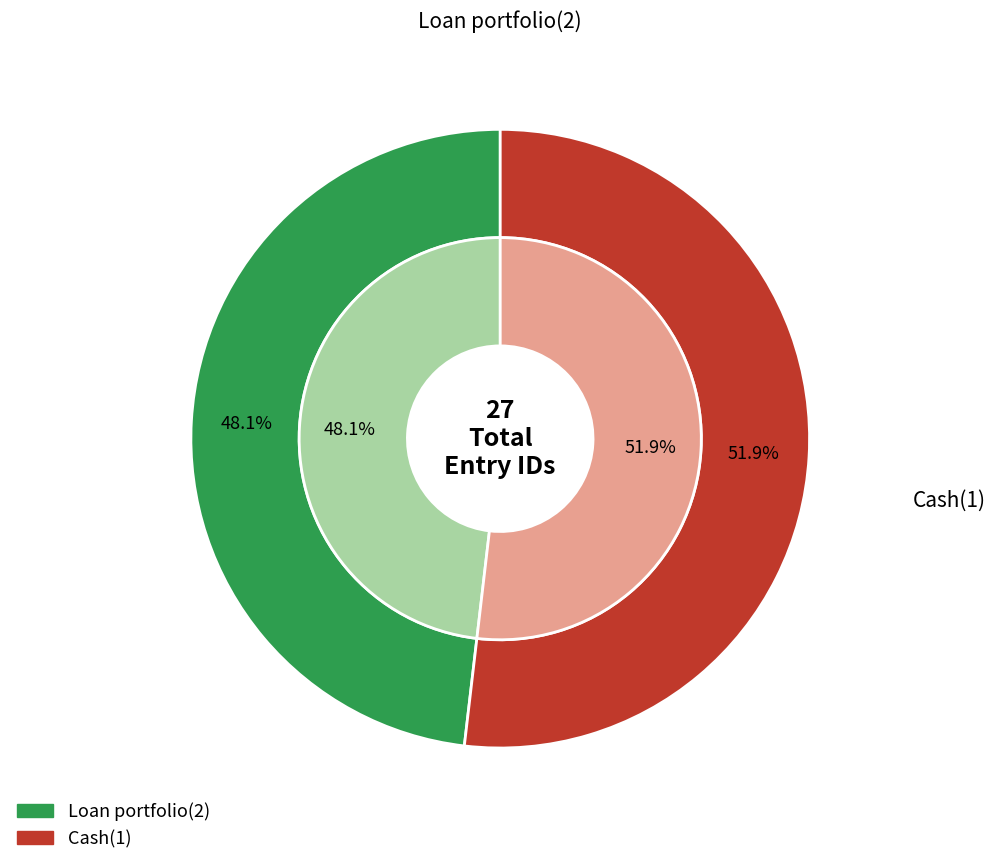

How many slices are in this pie chart?

2